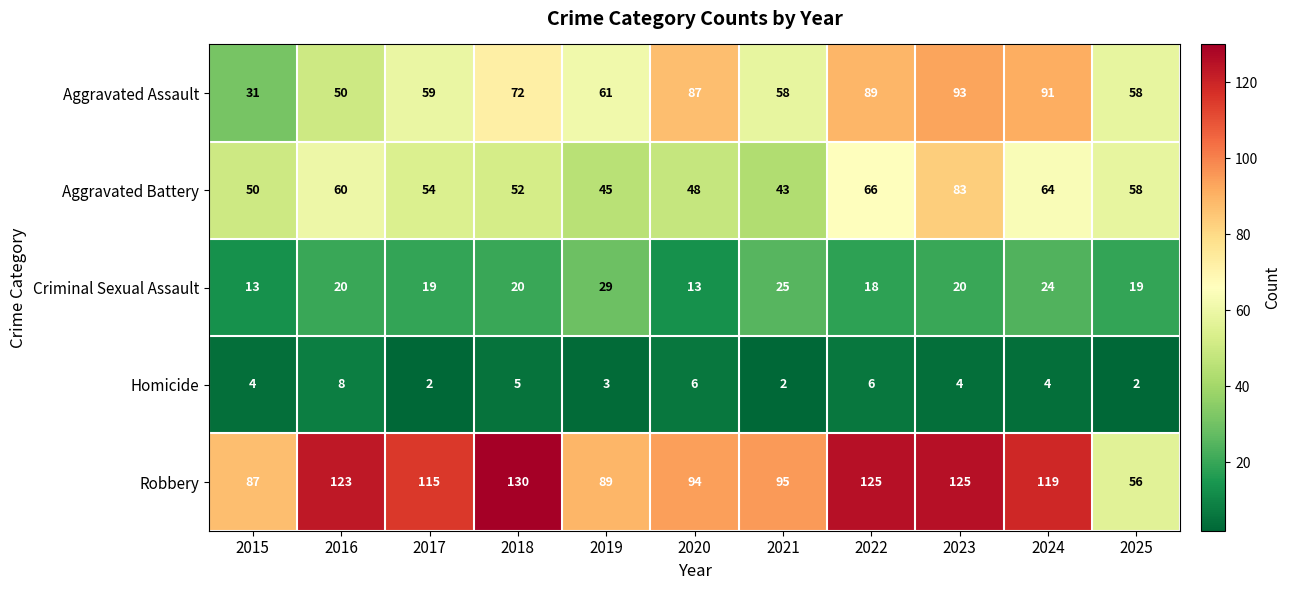

Rank the series by their maximum value, from lowest to highest.

Homicide, Criminal Sexual Assault, Aggravated Battery, Aggravated Assault, Robbery